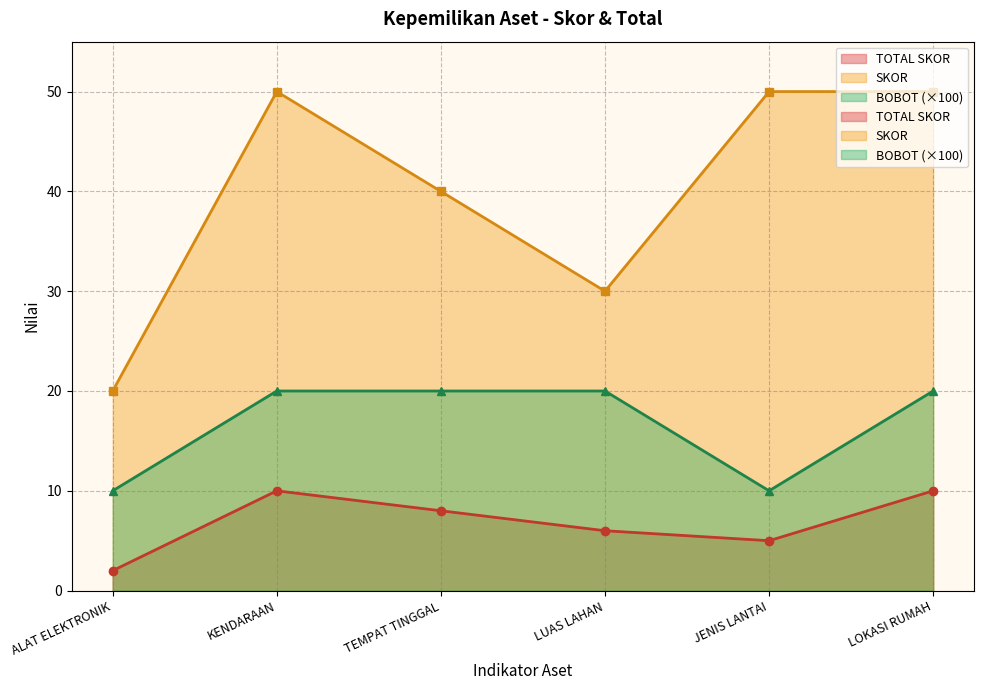

True or false: SKOR and TOTAL SKOR cross at least once.

False